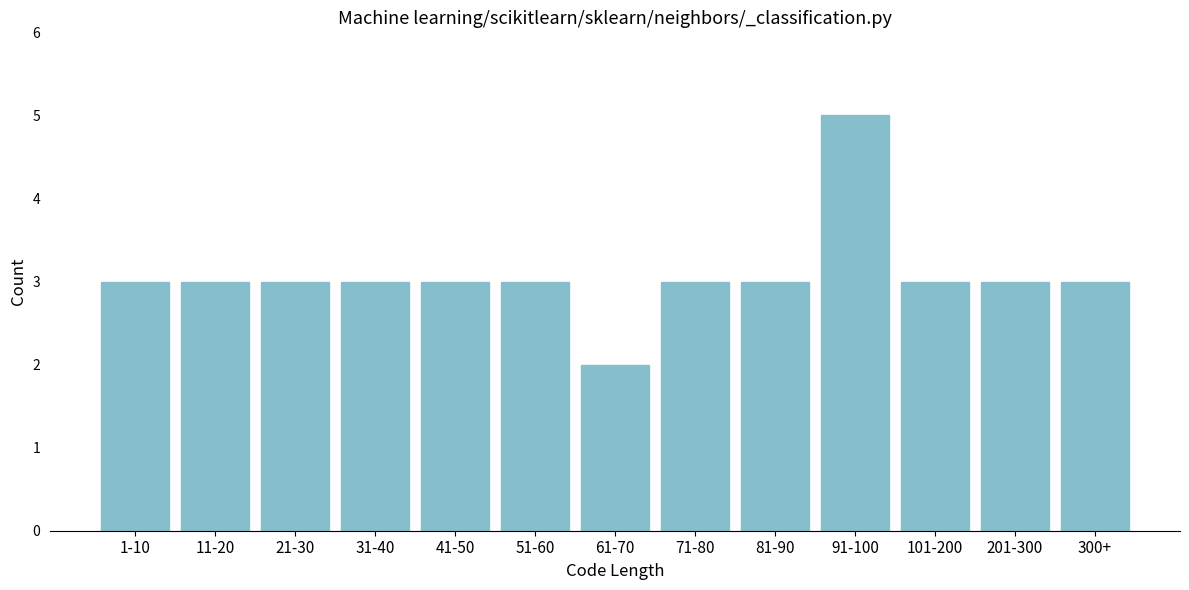

Reading left to right, what are all the values shown in this chart?

3	3	3	3	3	3	2	3	3	5	3	3	3